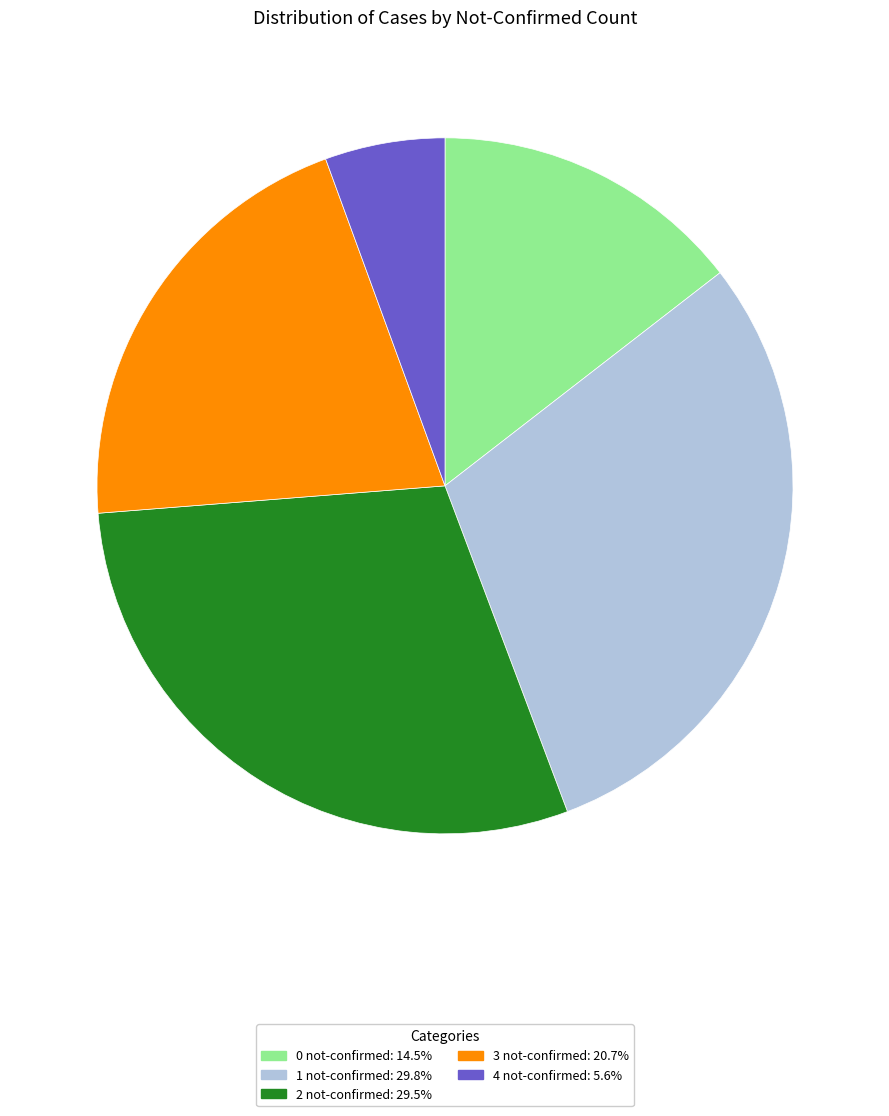

Combined, do 1 not-confirmed: 29.8% and 0 not-confirmed: 14.5% account for over 50%?

No